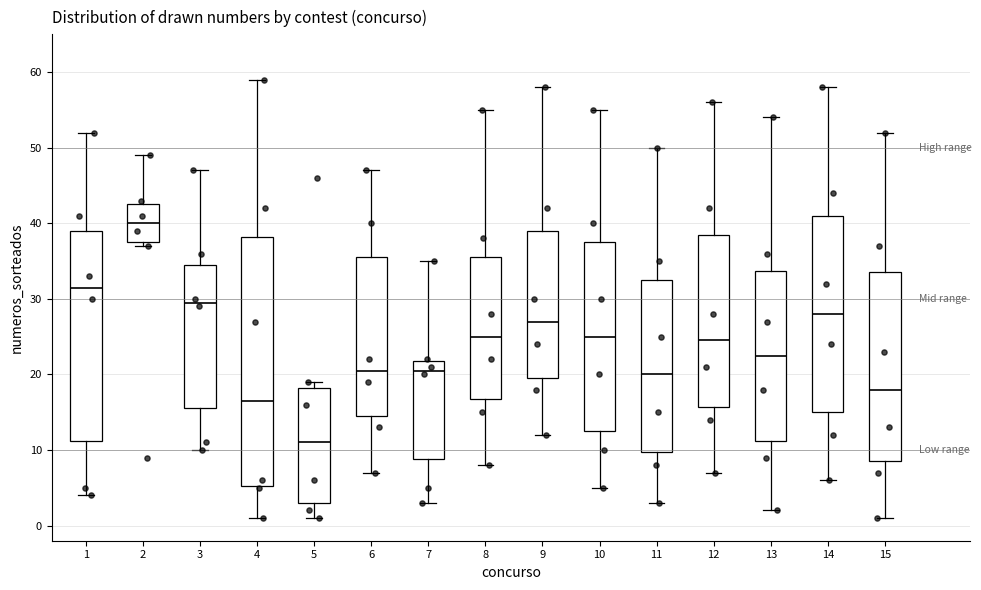

Reading left to right, read every box against the y-axis: the position of its median line, the range the box covers, and the ends of its whiskers. The values are not printed on the chart, so give them approximately, as read against the axis.

1: median 32, box 11 to 39, whiskers 4 to 52
2: median 40, box 38 to 43, whiskers 37 to 49
3: median 30, box 16 to 35, whiskers 10 to 47
4: median 17, box 5 to 38, whiskers 1 to 59
5: median 11, box 3 to 18, whiskers 1 to 19
6: median 21, box 15 to 36, whiskers 7 to 47
7: median 21, box 9 to 22, whiskers 3 to 35
8: median 25, box 17 to 36, whiskers 8 to 55
9: median 27, box 20 to 39, whiskers 12 to 58
10: median 25, box 13 to 38, whiskers 5 to 55
11: median 20, box 10 to 33, whiskers 3 to 50
12: median 25, box 16 to 39, whiskers 7 to 56
13: median 23, box 11 to 34, whiskers 2 to 54
14: median 28, box 15 to 41, whiskers 6 to 58
15: median 18, box 9 to 34, whiskers 1 to 52